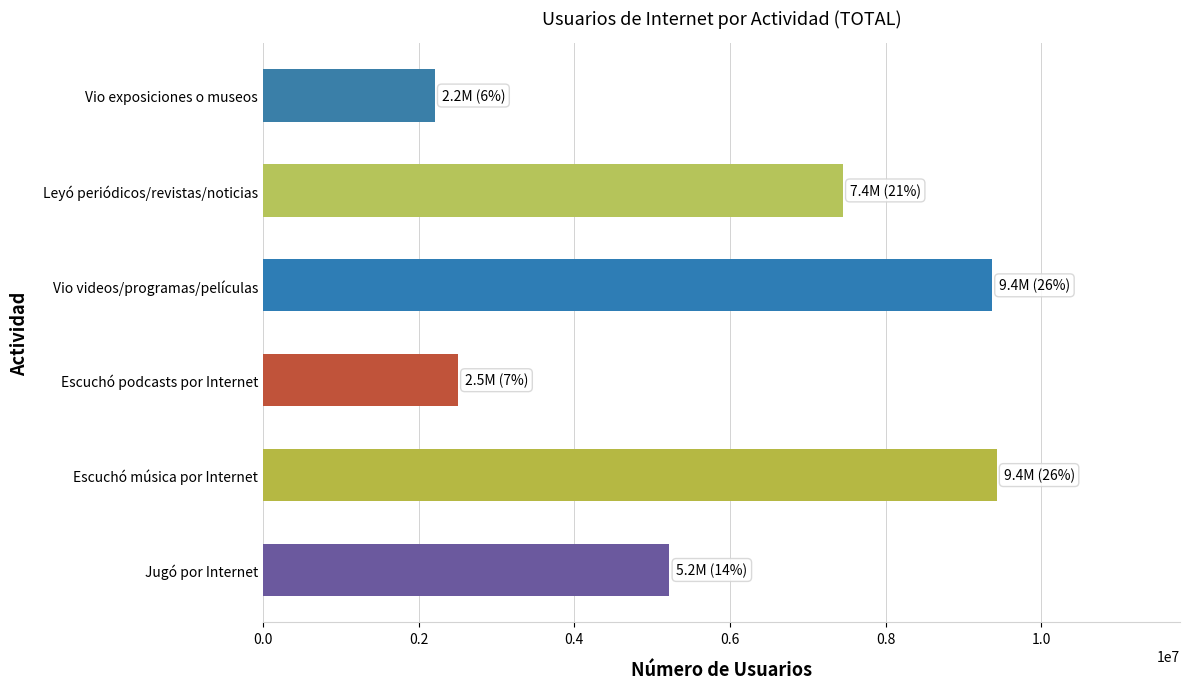

The value at Leyó periódicos/revistas/noticias is 12729685. True or false?

False